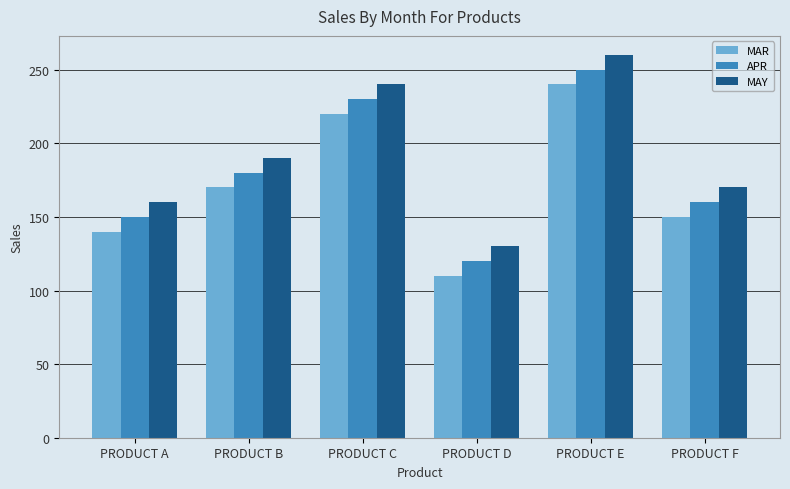

At PRODUCT F, list the series in order from largest to smallest.

MAY, APR, MAR